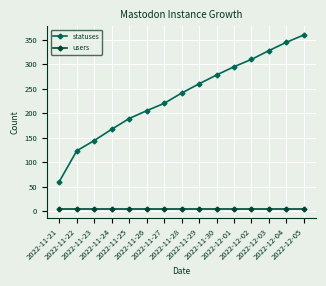

Does the chart have visible grid lines?

Yes